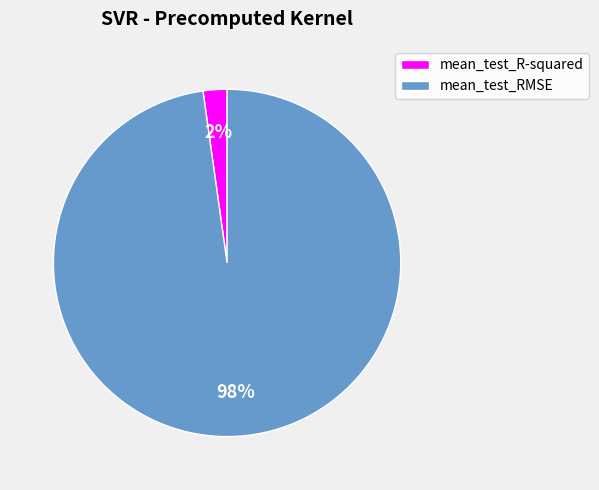

What is the majority slice?

mean_test_RMSE